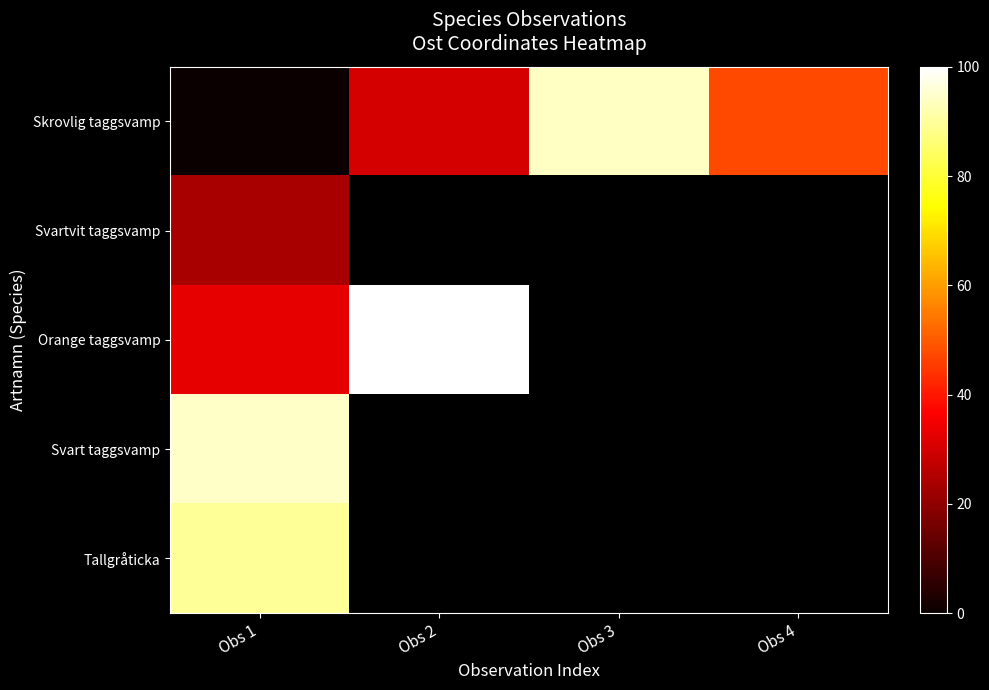

Is the value of Tallgråticka at Obs 3 greater than the value of Orange taggsvamp at Obs 1?

No